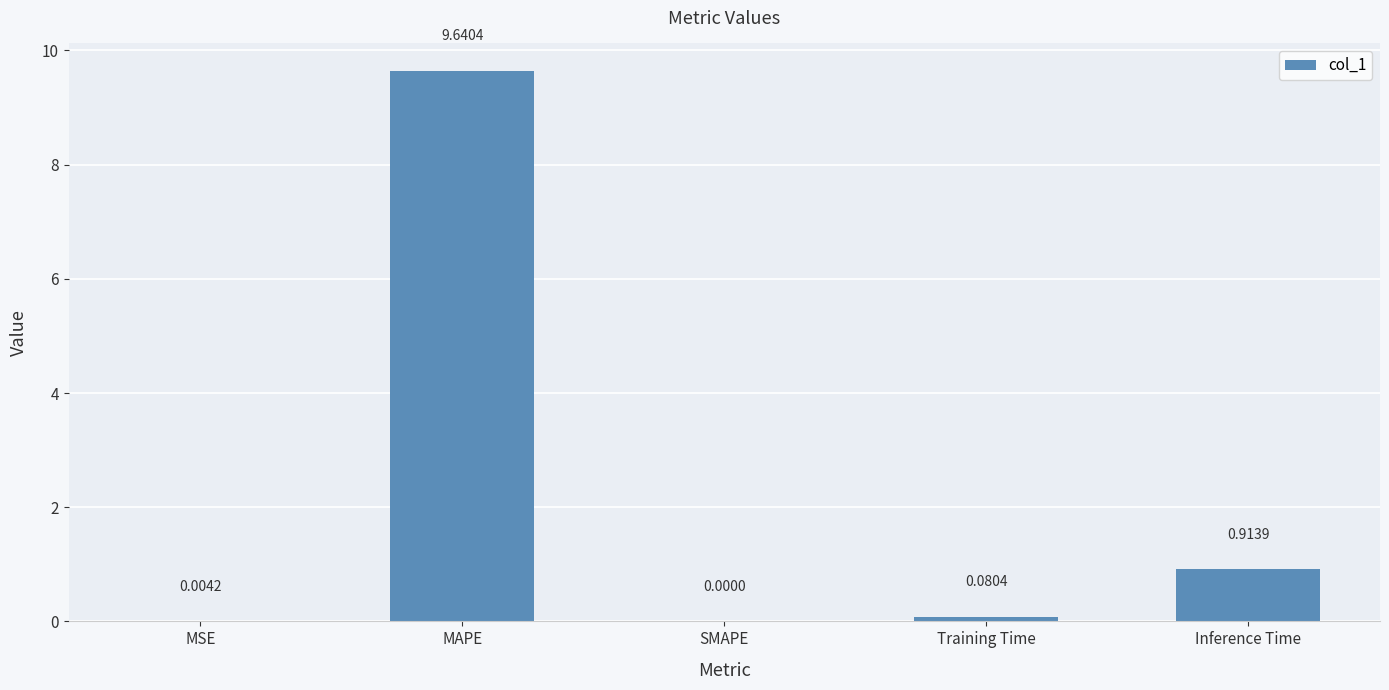

The value at MAPE is 15.7. True or false?

False